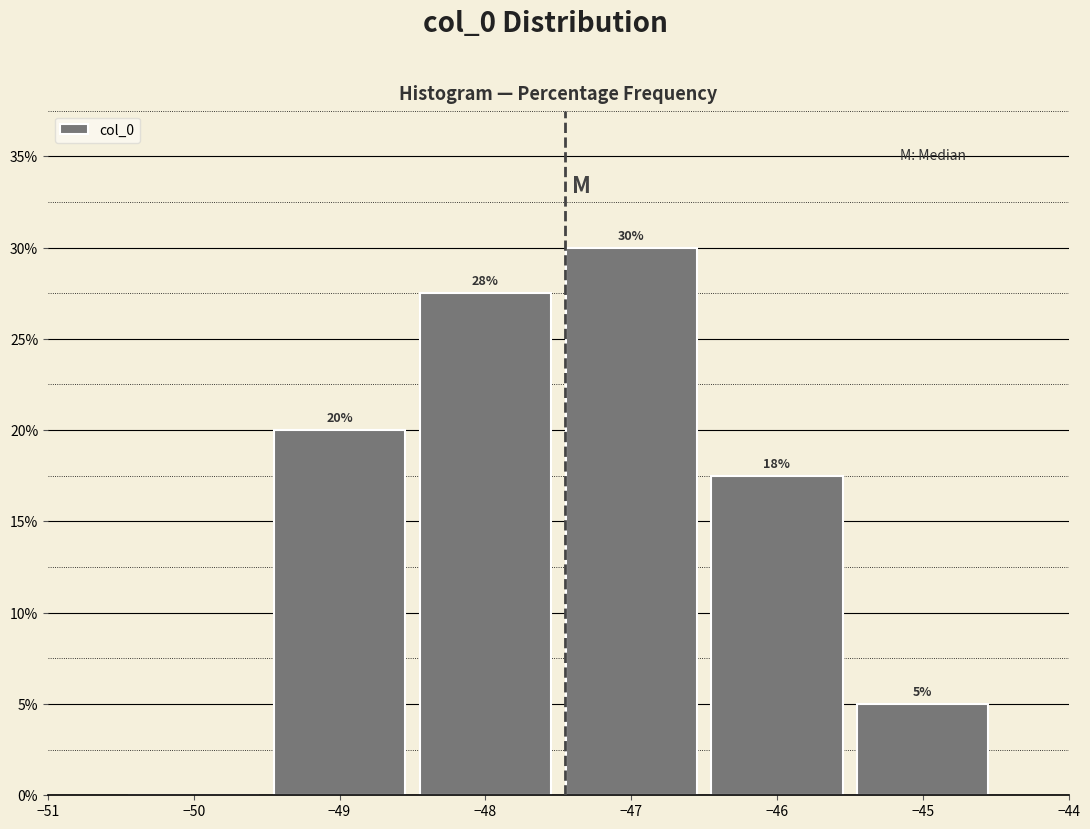

Which range on the x-axis has the tallest bar?

-47.5 to -46.5